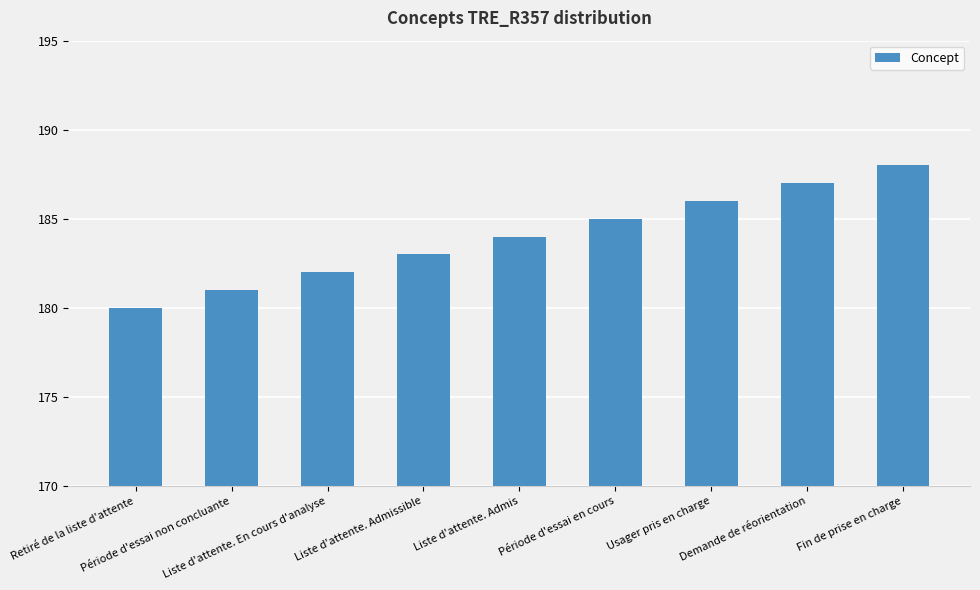

What is the minimum value shown in the chart?

180